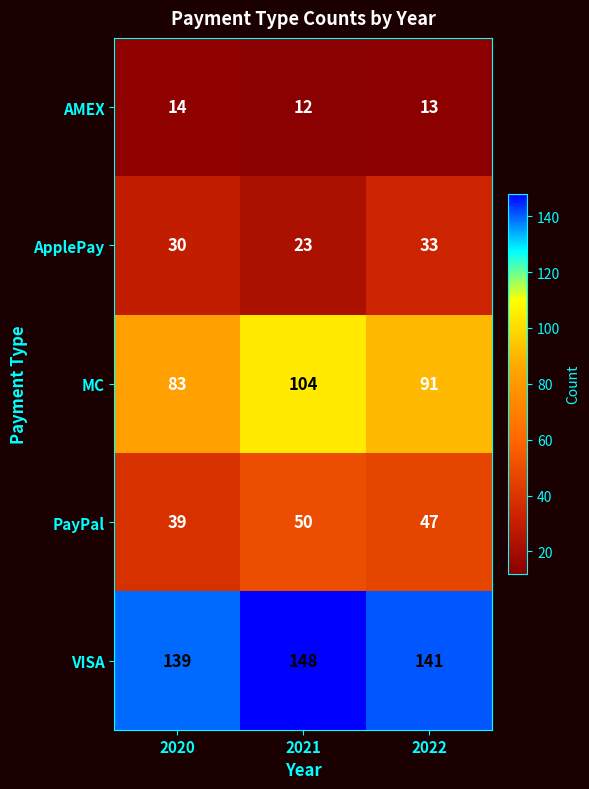

Reading left to right, extract all data points from this chart.

AMEX: 2020=14	2021=12	2022=13
ApplePay: 2020=30	2021=23	2022=33
MC: 2020=83	2021=104	2022=91
PayPal: 2020=39	2021=50	2022=47
VISA: 2020=139	2021=148	2022=141